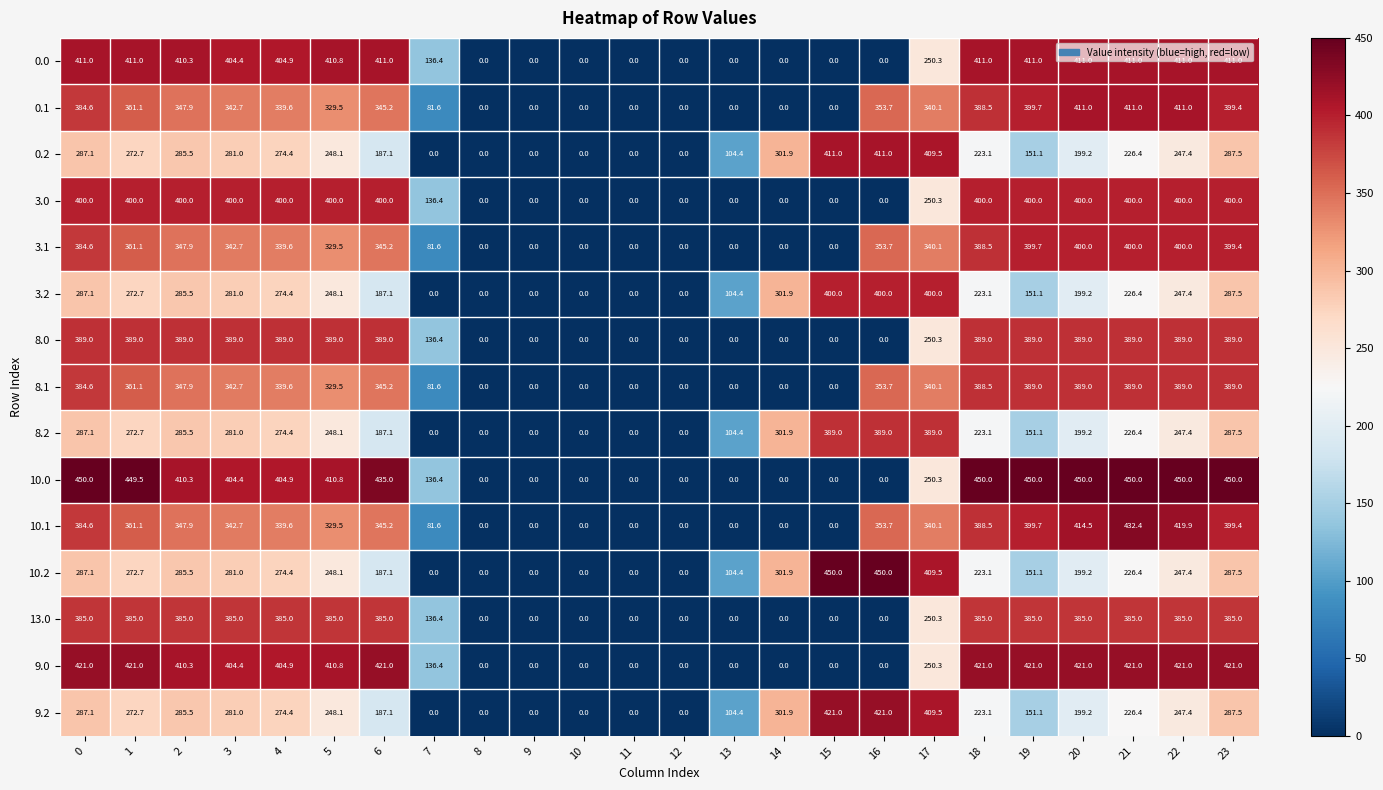

How many categories are shown in the chart?

24